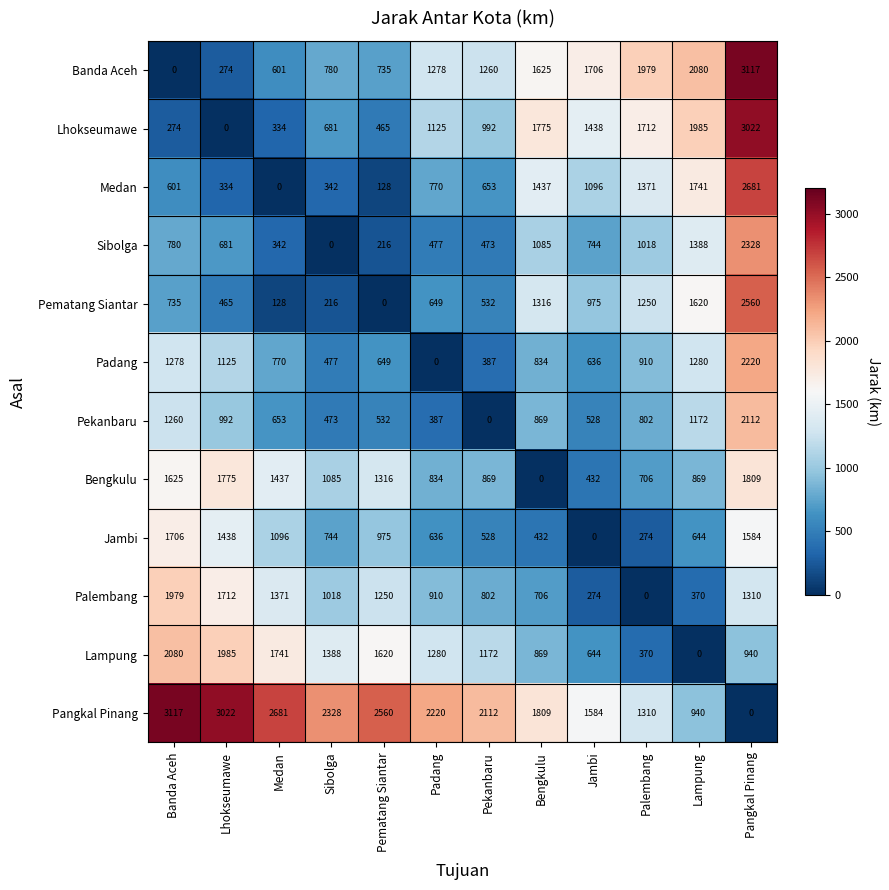

What is the difference between the highest and lowest values at Lhokseumawe?

3022